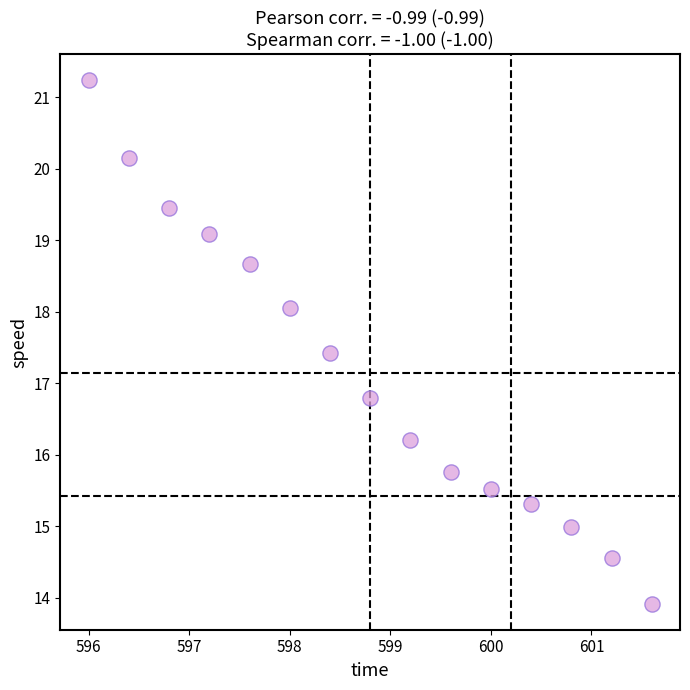

What is the range of X values (max minus min)?

5.6